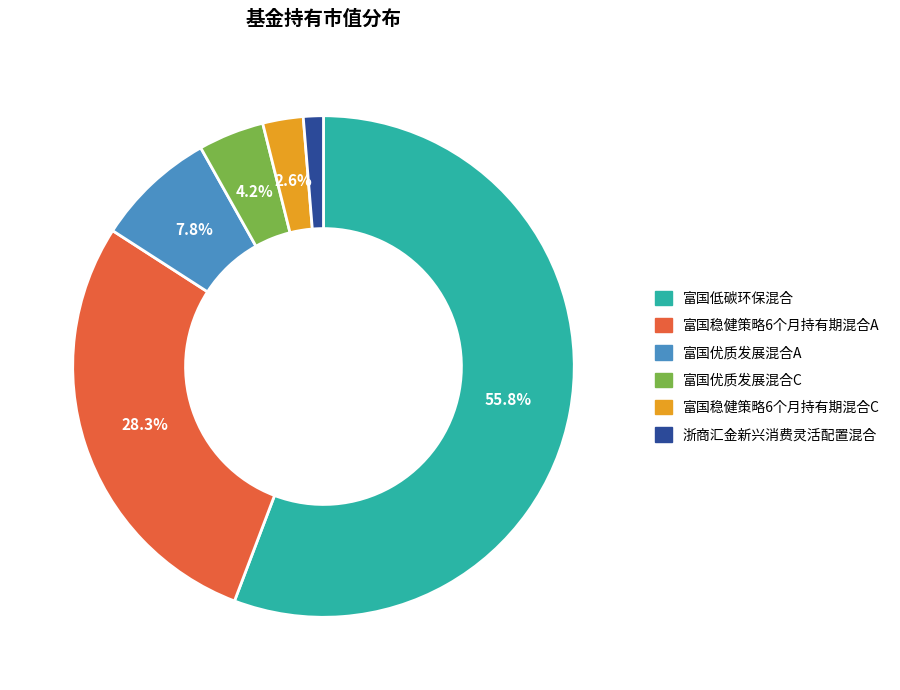

The 富国优质发展混合A slice represents 8% of the pie. True or false?

True